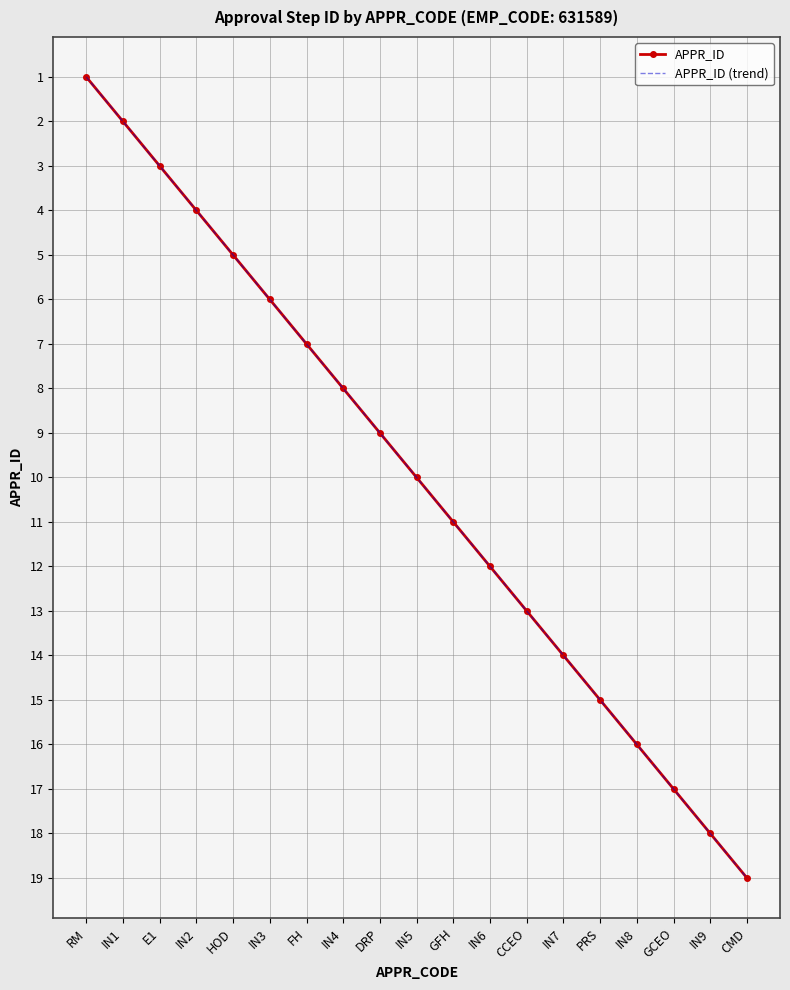

Which series has the largest total across all categories?

APPR_ID